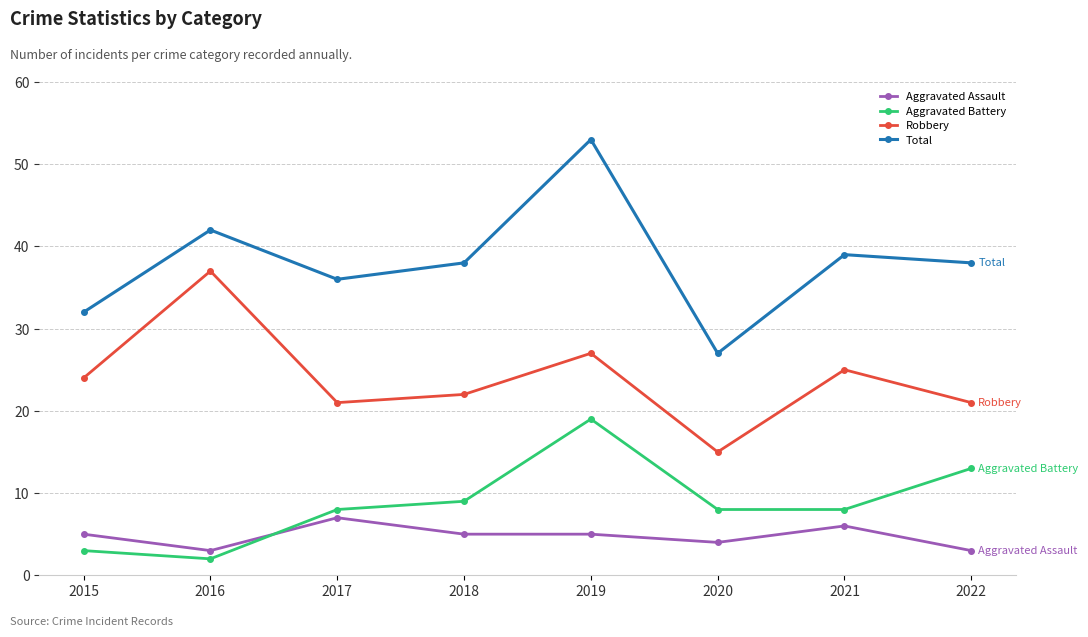

True or false: Robbery has a value of 27 at 2019.

True